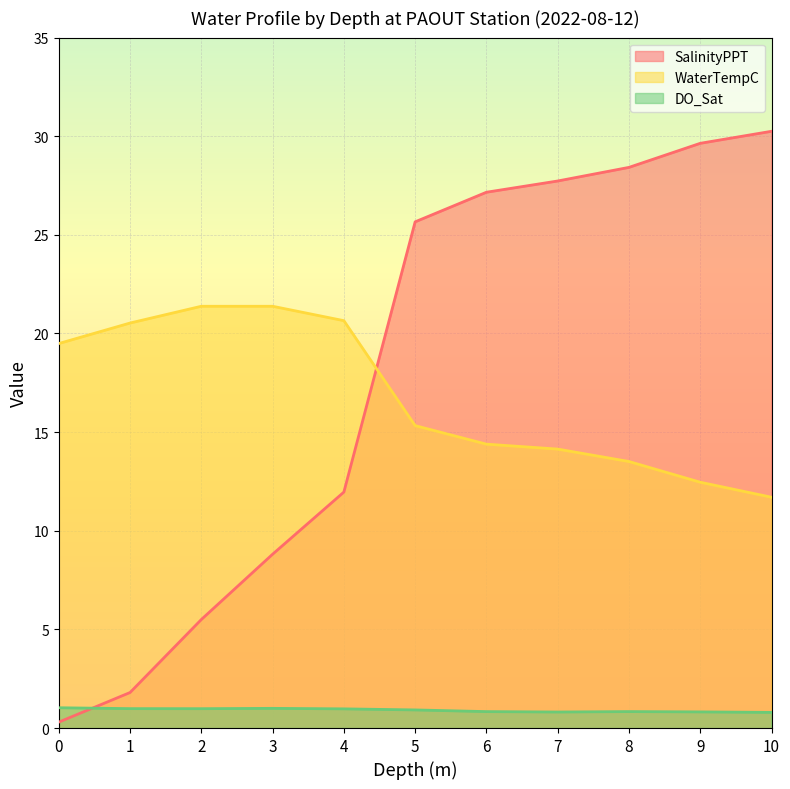

True or false: SalinityPPT has a value of 0.3 at 0.

True